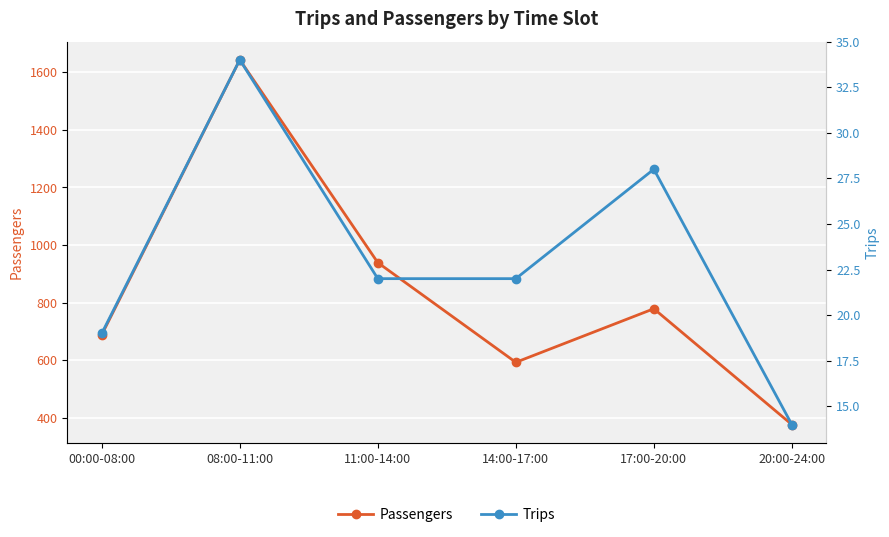

How many interior local valleys does the Passengers series have?

1